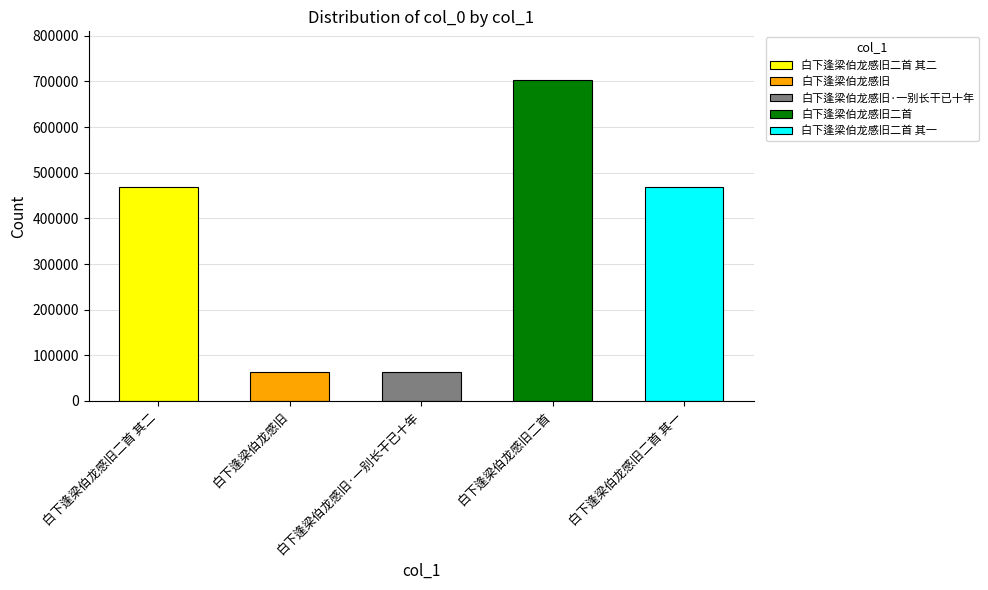

List the labels in order of value, largest first.

白下逢梁伯龙感旧二首, 白下逢梁伯龙感旧二首 其二, 白下逢梁伯龙感旧二首 其一, 白下逢梁伯龙感旧·一别长干已十年, 白下逢梁伯龙感旧